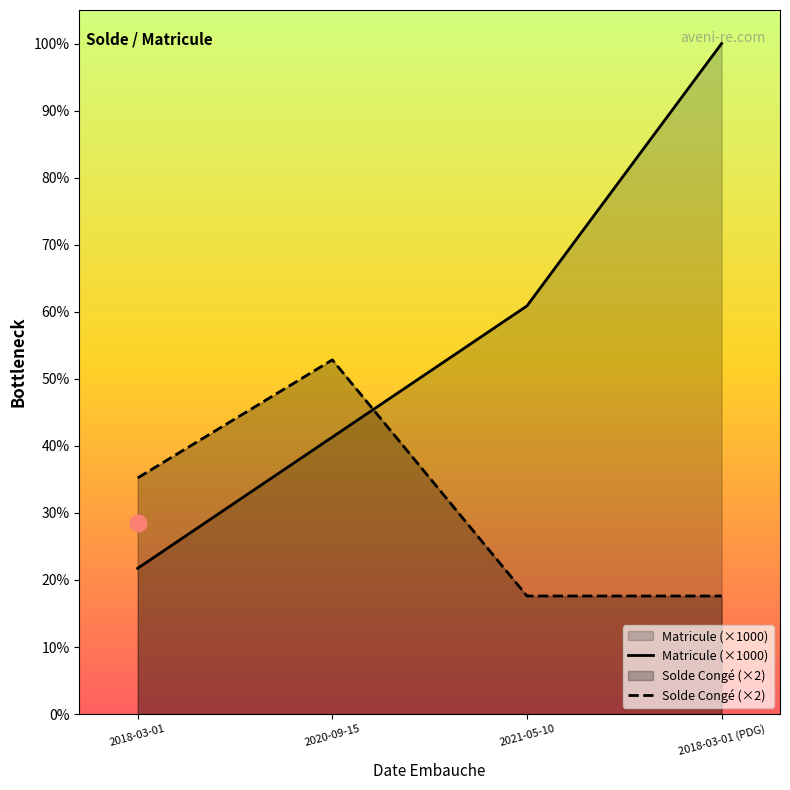

How many intersections are there between Solde Congé (×2) and Matricule (×1000)?

1